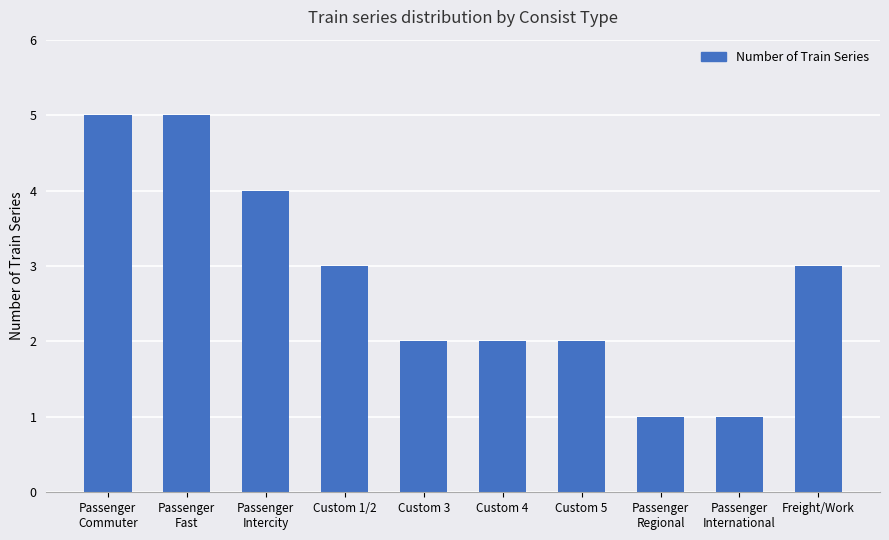

Count the number of categories in the chart.

10